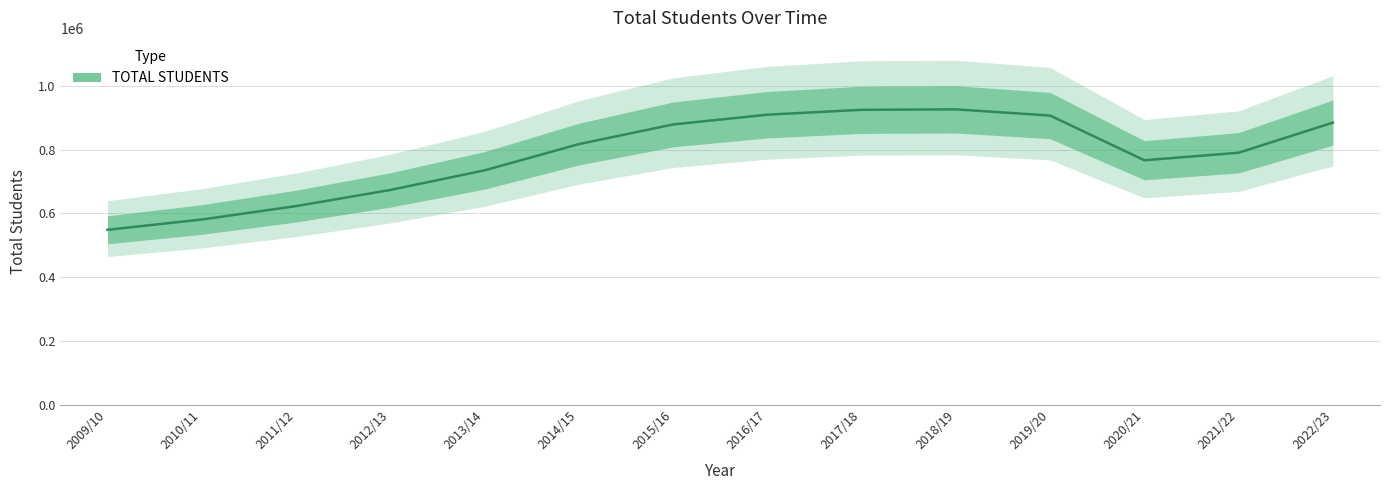

What is the sum of the values at 2016/17 and 2021/22?

1700593